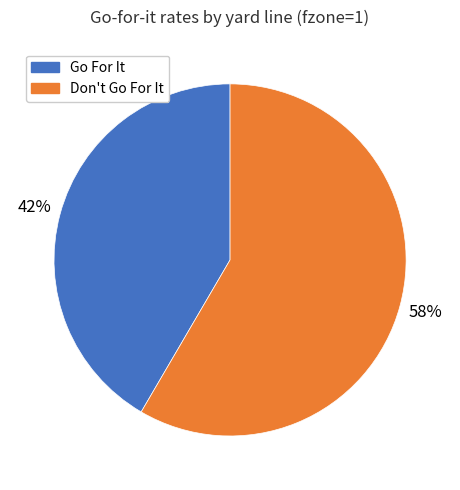

Is there any slice that represents more than half of the pie?

Yes